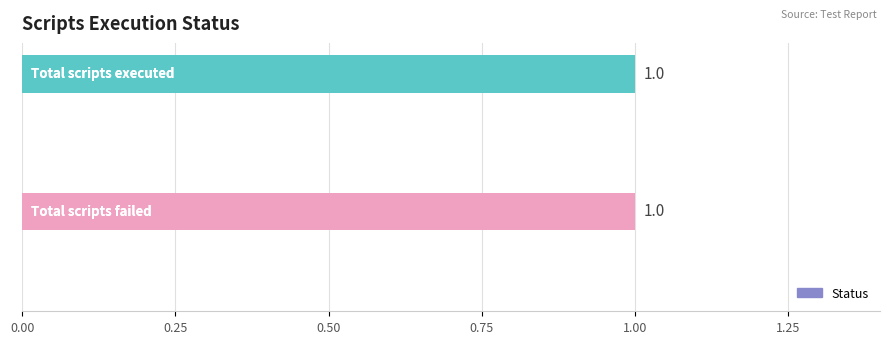

How many values are between 0 and 1?

4